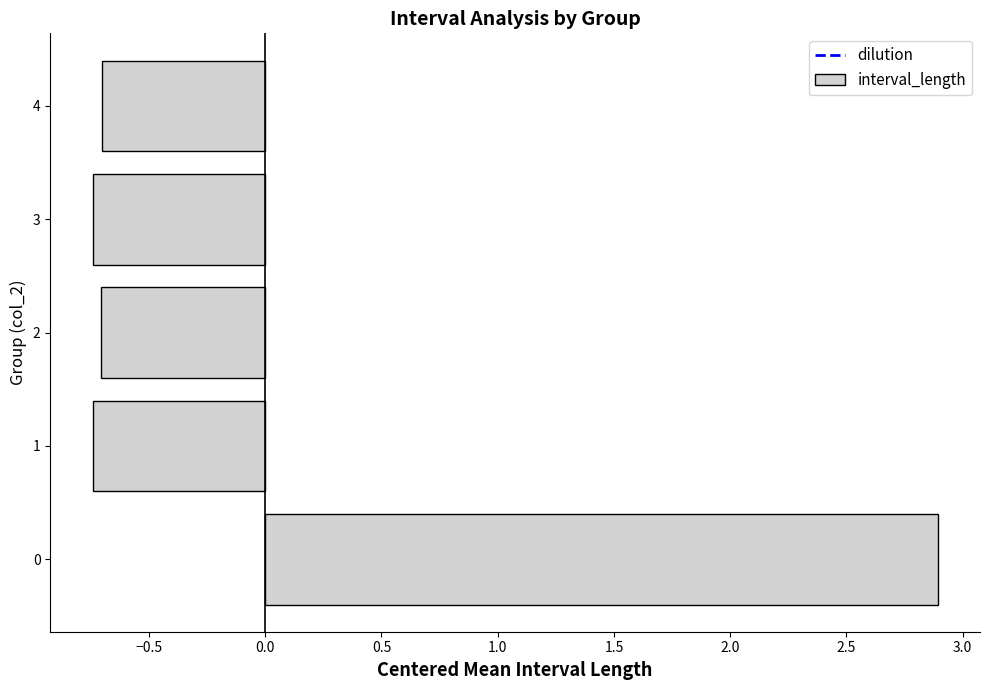

Are the bars grouped side by side (vs. stacked)?

No